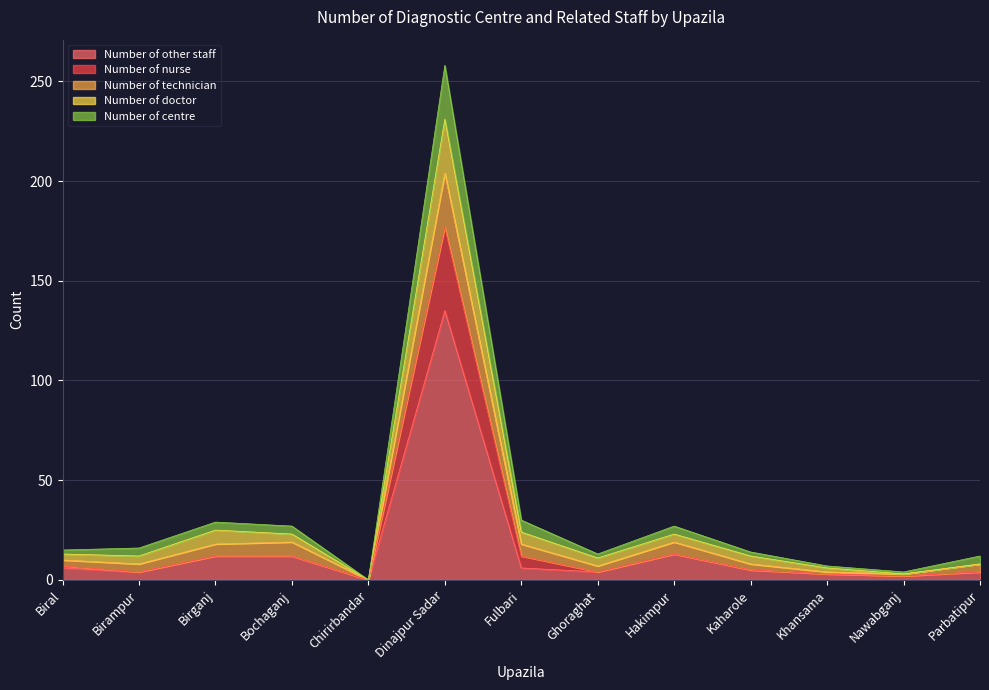

What is the maximum value for Number of other staff?

135